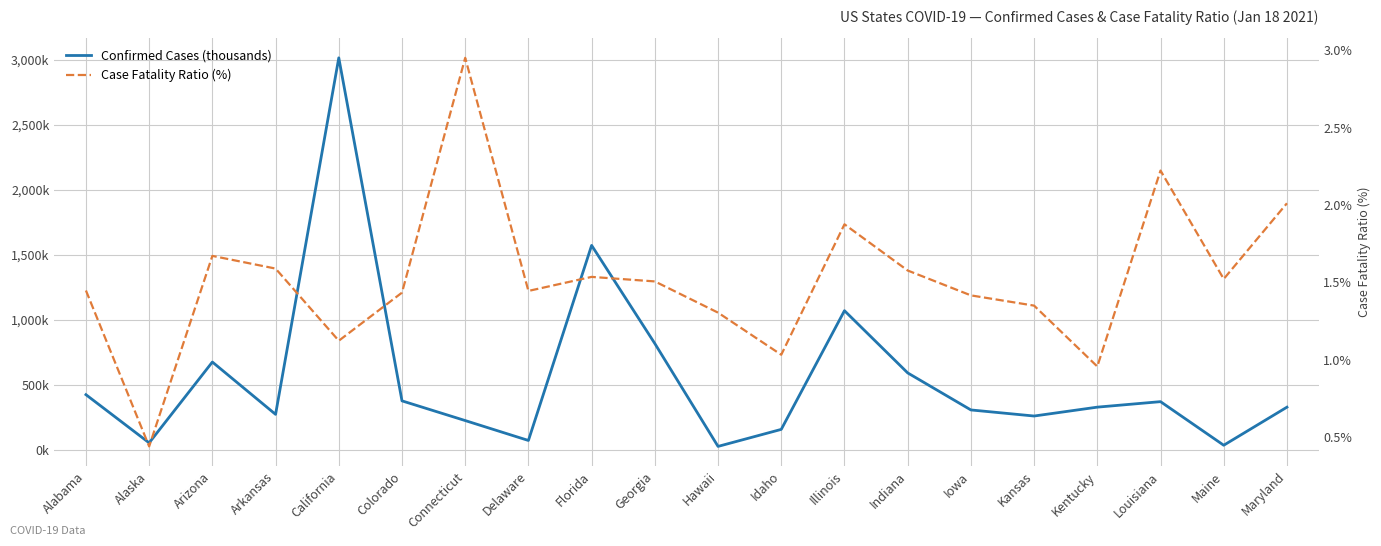

Where is Case Fatality Ratio (%) nearest to the value 1?

Idaho